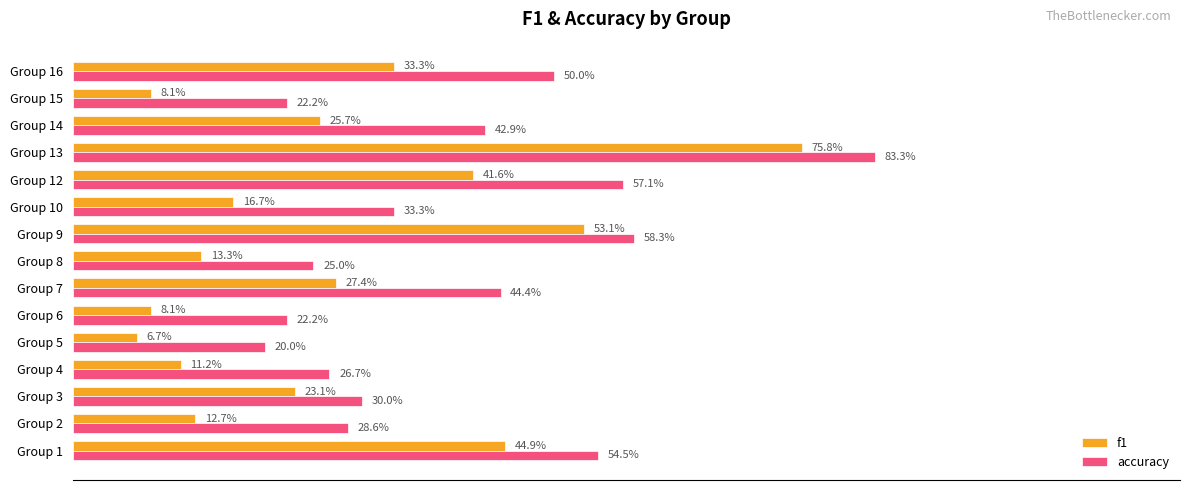

What is the difference between the maximum and second lowest values in the accuracy series?

0.6